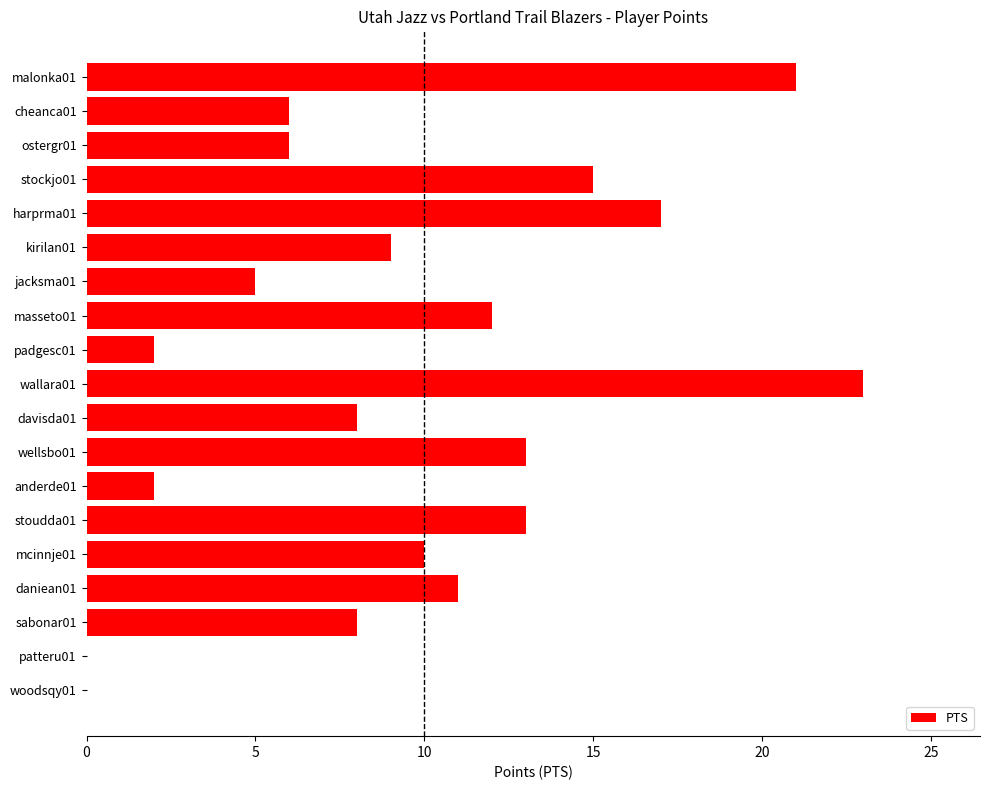

Which label corresponds to the largest value in the chart?

wallara01